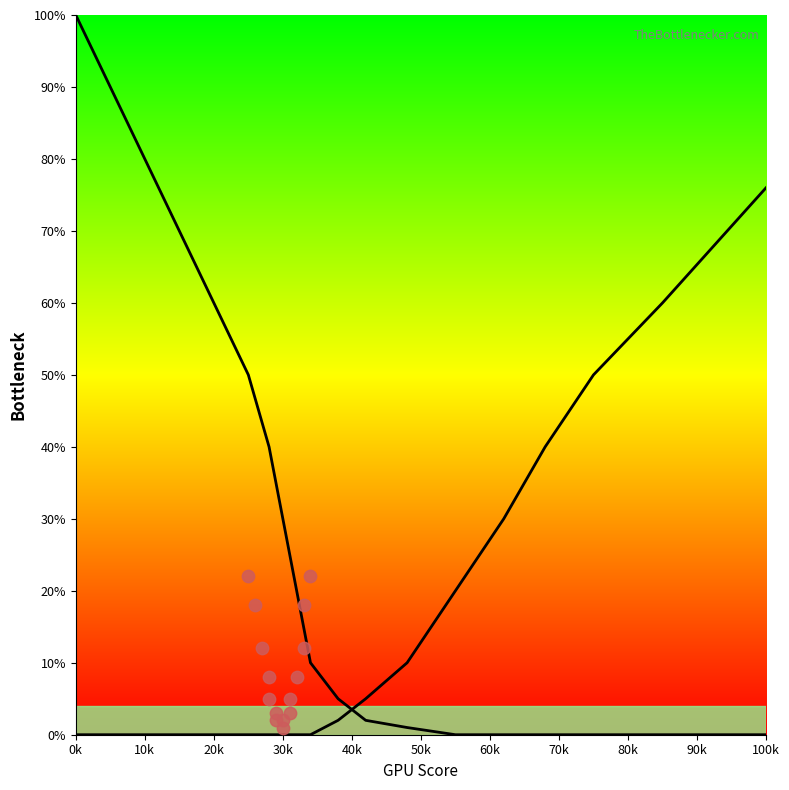

Which series has the largest Y range (max minus min)?

Left Curve